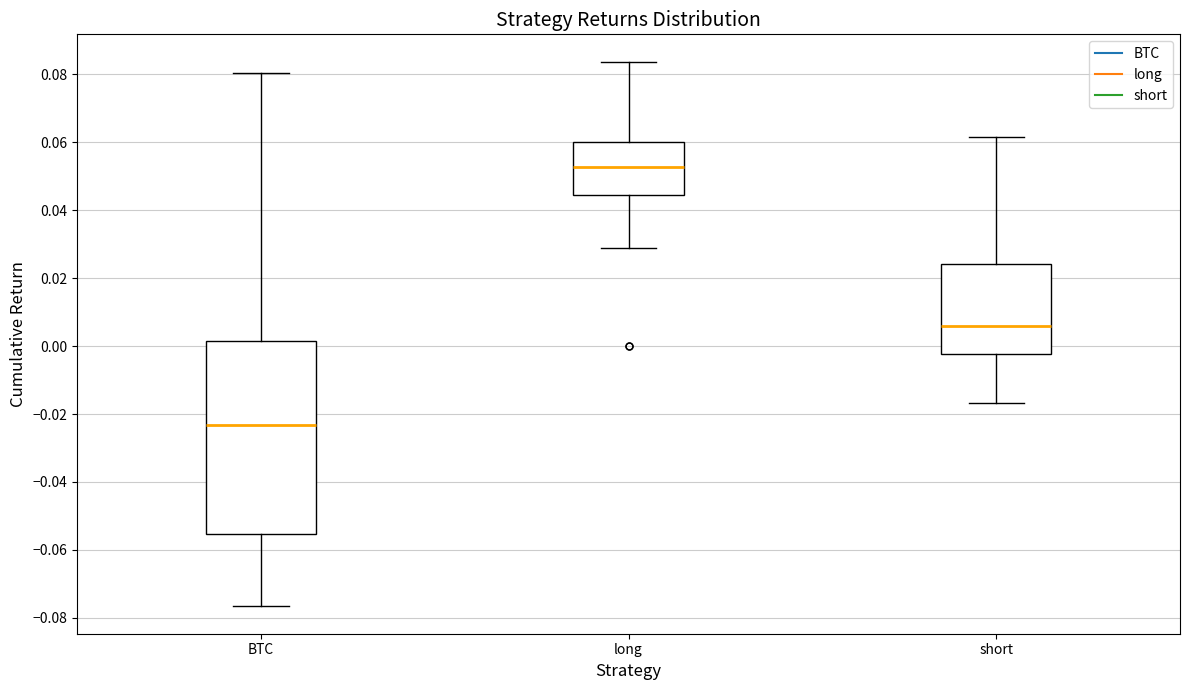

Where is the lower edge of the box for BTC on the y-axis? The values are not printed on the chart, so give them approximately, as read against the axis.

-0.056